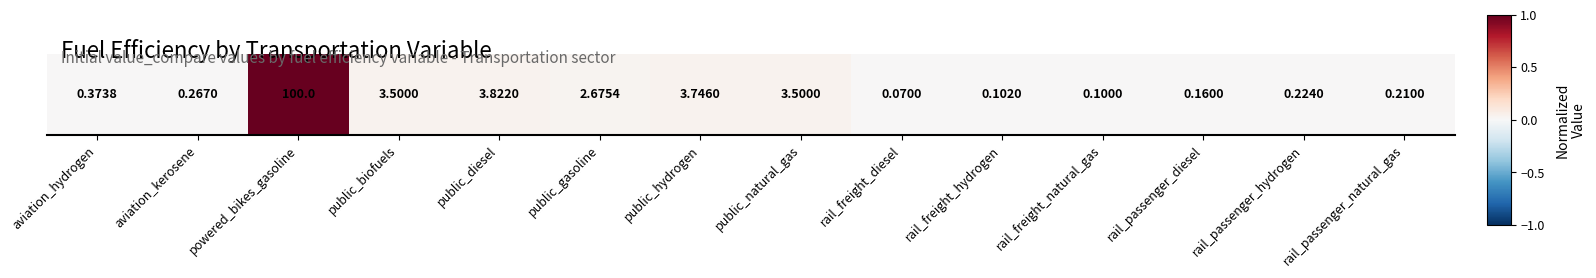

Where is the data nearest to the value 0?

rail_freight_diesel